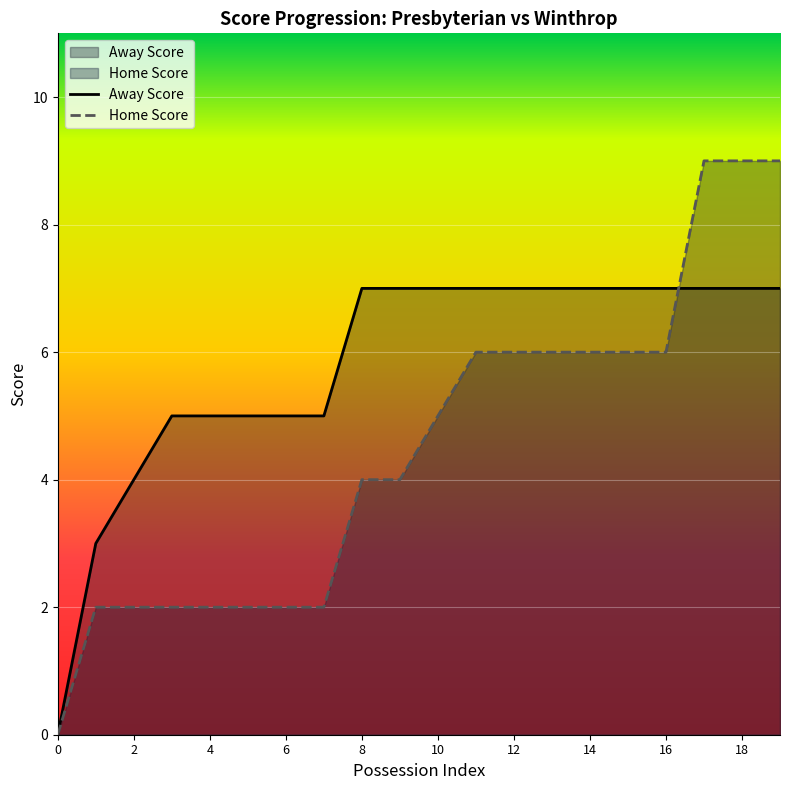

Reading left to right, what are all the values shown in this chart?

Away Score: 0=0	1=3	2=4	3=5	4=5	5=5	6=5	7=5	8=7	9=7	10=7	11=7	12=7	13=7	14=7	15=7	16=7	17=7	18=7	19=7
Home Score: 0=0	1=2	2=2	3=2	4=2	5=2	6=2	7=2	8=4	9=4	10=5	11=6	12=6	13=6	14=6	15=6	16=6	17=9	18=9	19=9